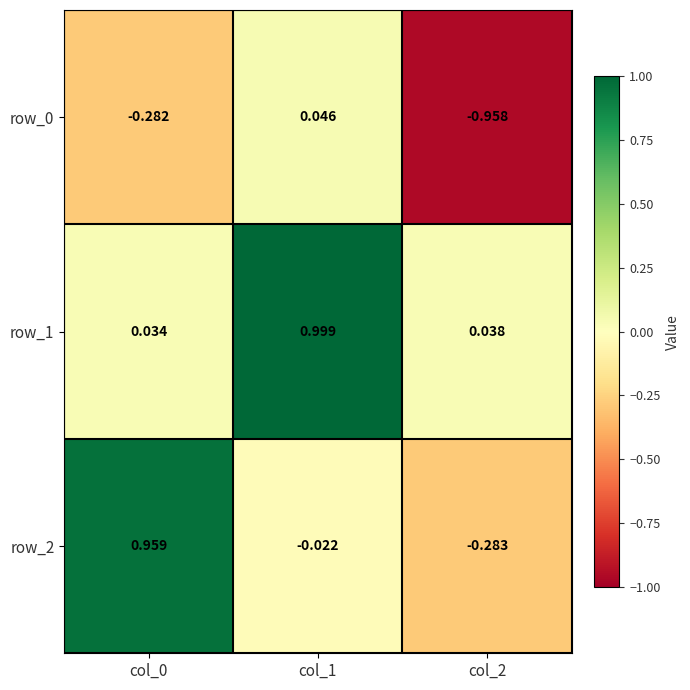

Reading right to left, list all the values displayed in this chart.

row_0: col_2=-1.0	col_1=0.0	col_0=-0.3
row_1: col_2=0.0	col_1=1.0	col_0=0.0
row_2: col_2=-0.3	col_1=-0.0	col_0=1.0